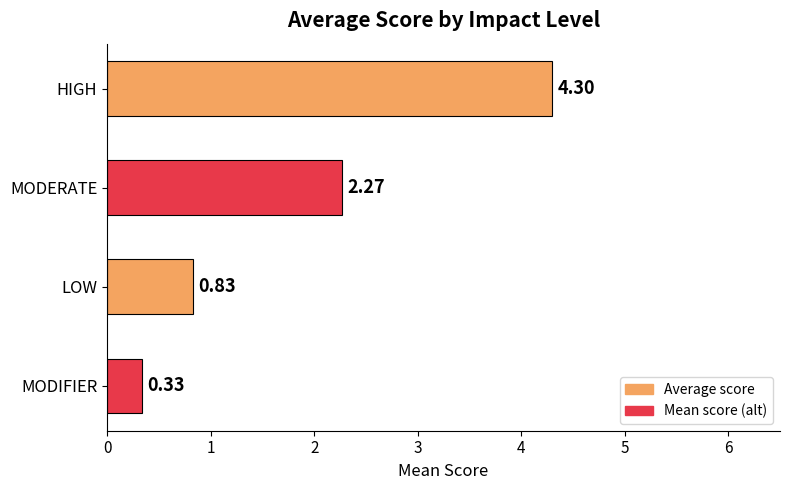

Rank the categories by value from highest to lowest.

HIGH, MODERATE, LOW, MODIFIER